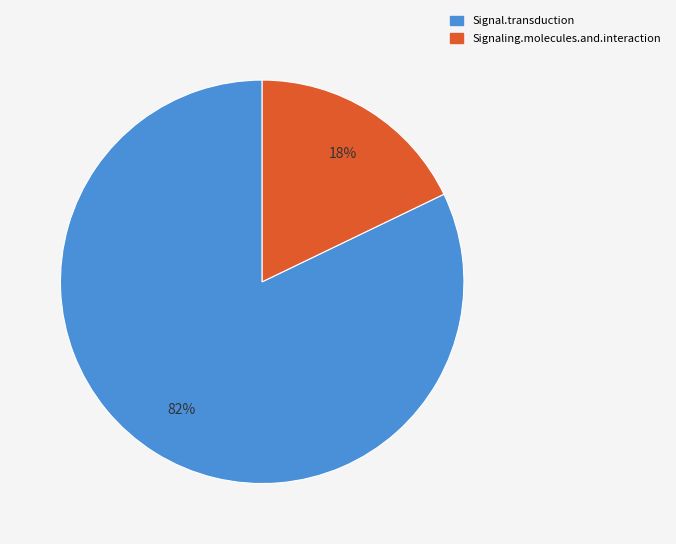

To the nearest percent, what is the average slice percentage?

50%